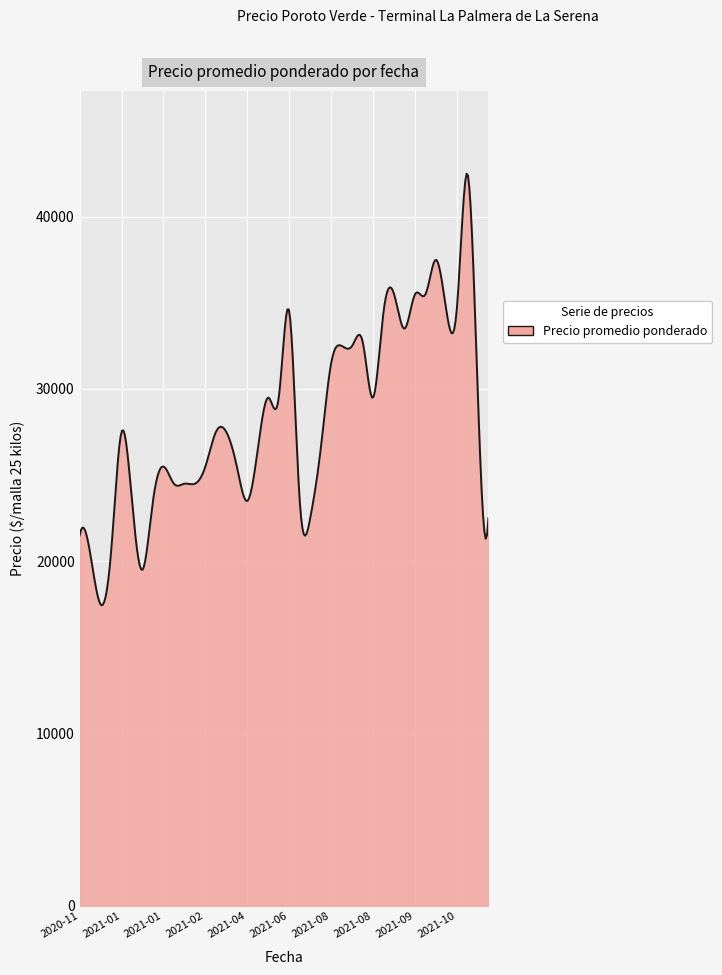

What is the smallest value displayed?

17448.2